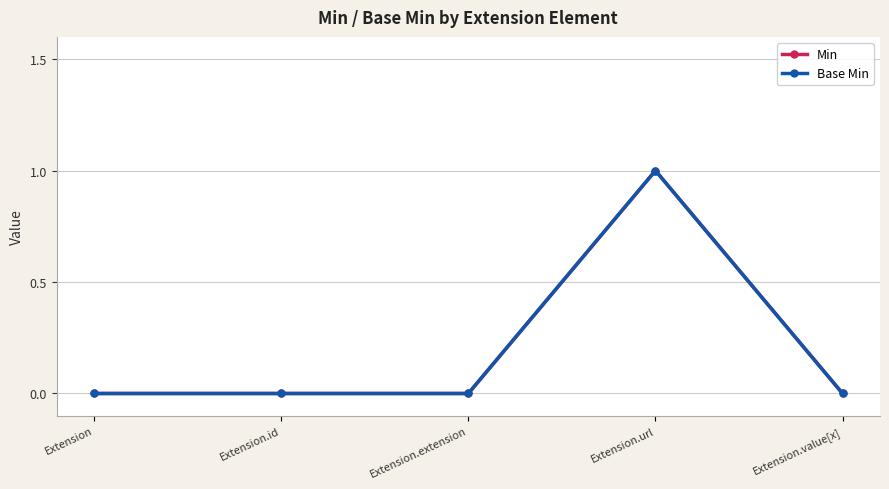

Which label corresponds to the smallest value in the chart?

Extension